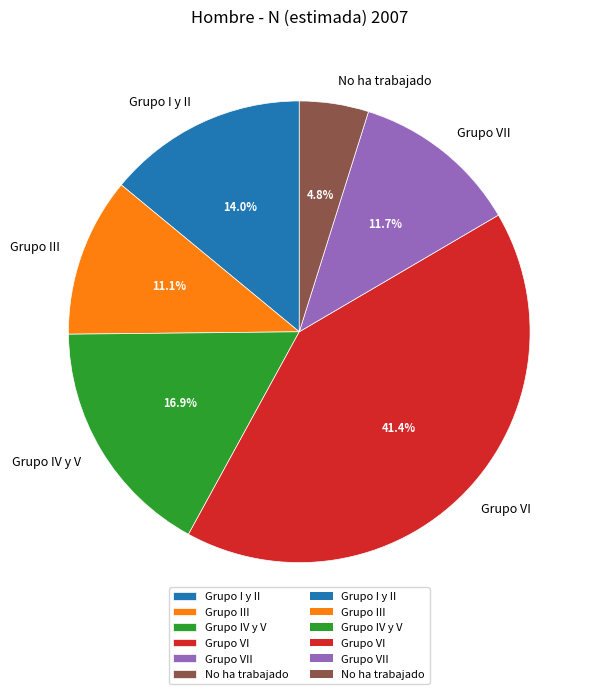

To the nearest percent, what is the combined percentage of Grupo III and Grupo I y II?

25%